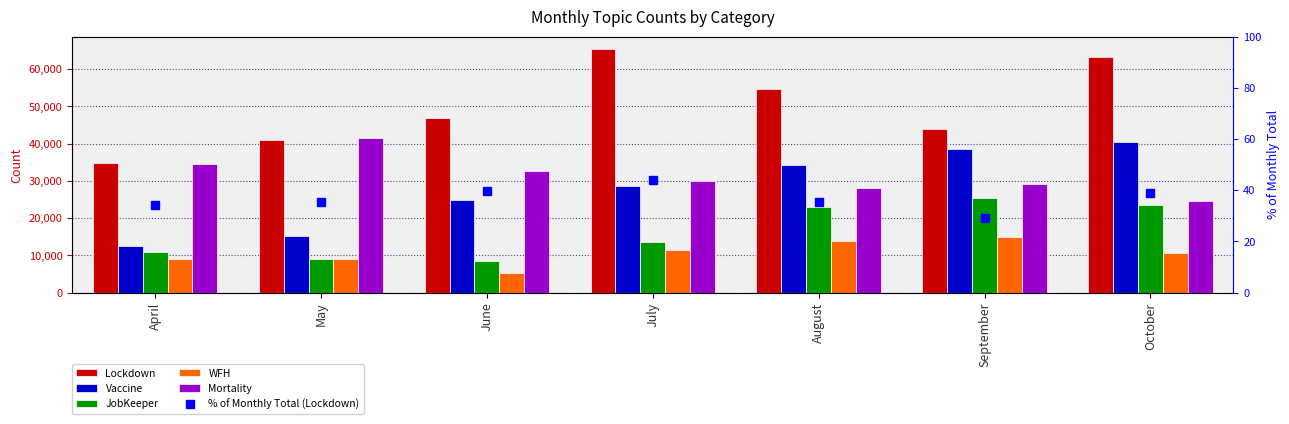

Reading right to left, what are all the values shown in this chart?

Lockdown: 63245.0	43946.0	54623.0	65445.0	46821.0	40863.0	34731.0
Vaccine: 40285.0	38407.0	34269.0	28594.0	24835.0	15073.0	12472.0
JobKeeper: 23625.0	25373.0	23097.0	13659.0	8489.0	9021.0	10806.0
WFH: 10746.0	14815.0	13805.0	11412.0	5356.0	8935.0	9021.0
Mortality: 24629.0	29246.0	28045.0	29825.0	32634.0	41468.0	34548.0
% of Monthly Total (Lockdown): 38.9	29.0	35.5	43.9	39.6	35.4	34.2